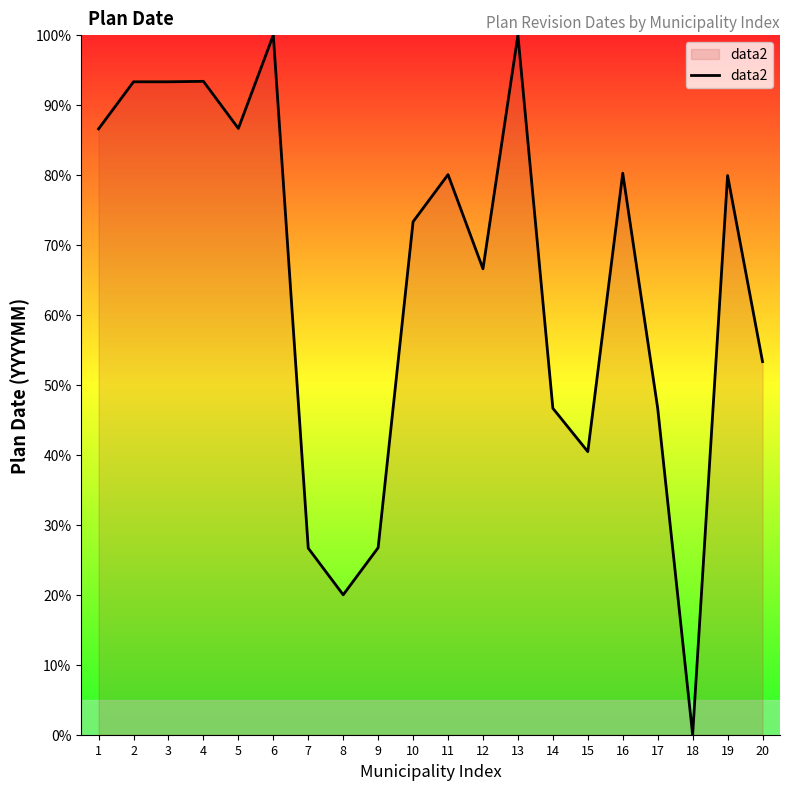

At which category does the chart reach its minimum across all series?

18